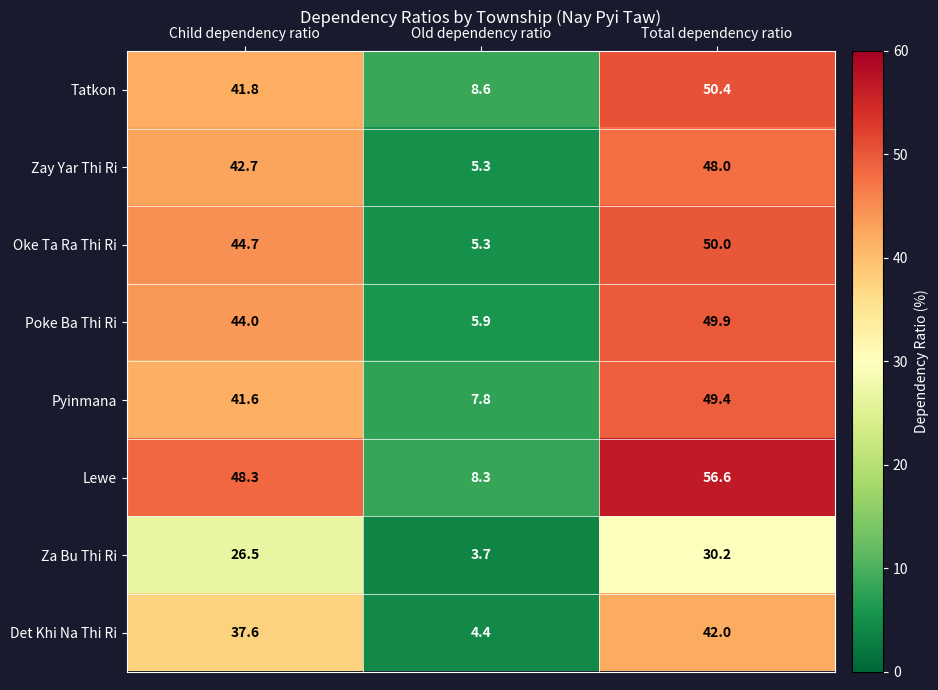

What is the total value across all series at Child dependency ratio?

327.2